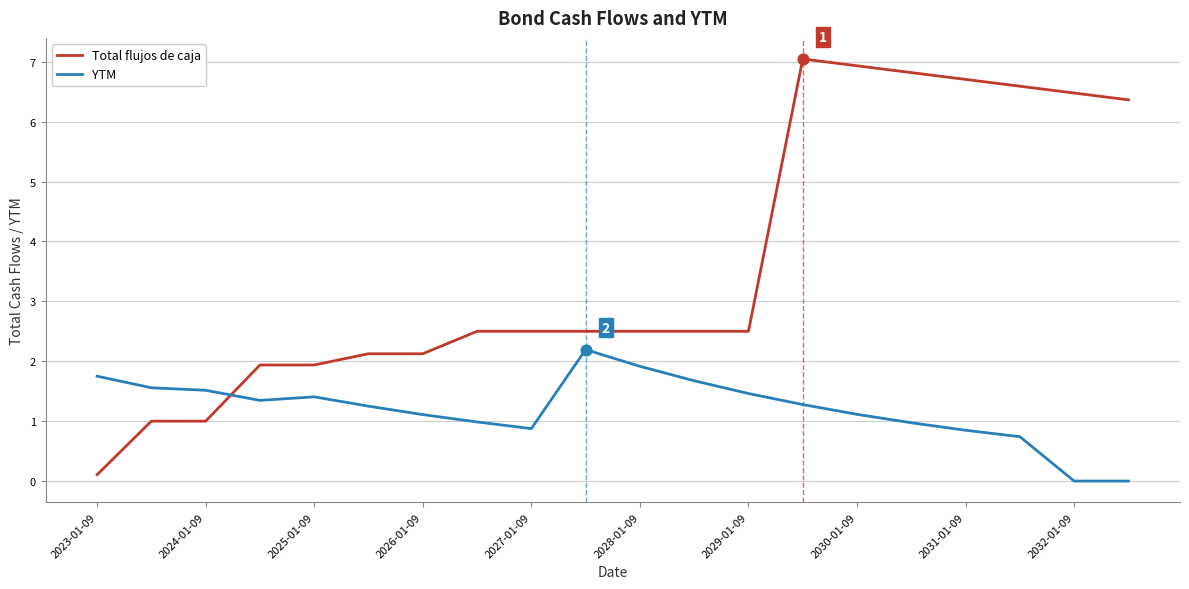

What are all the series names shown in the legend?

Total flujos de caja, YTM